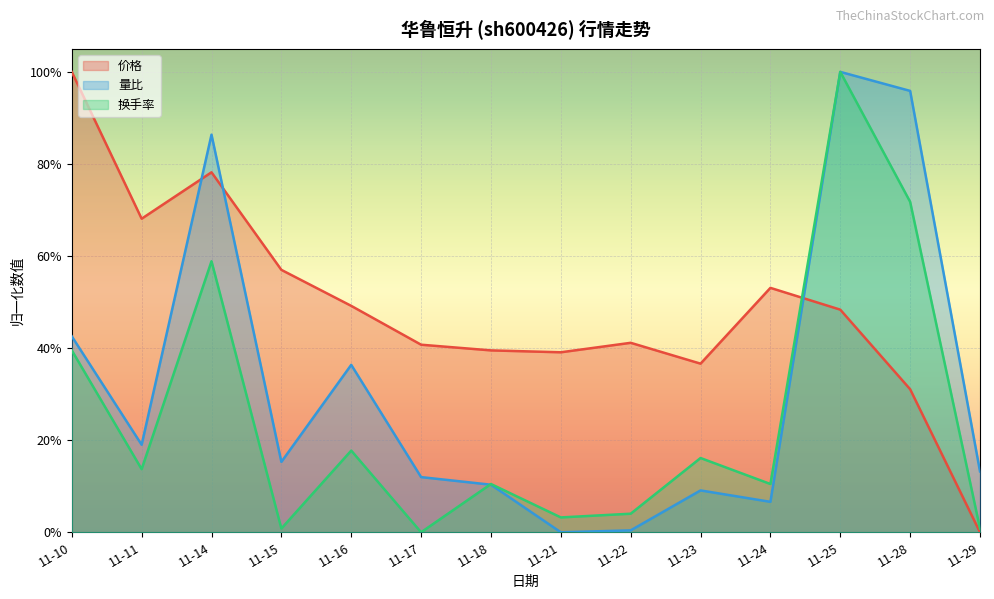

In 量比, how many points are lower than both neighbors (excluding endpoints)?

4